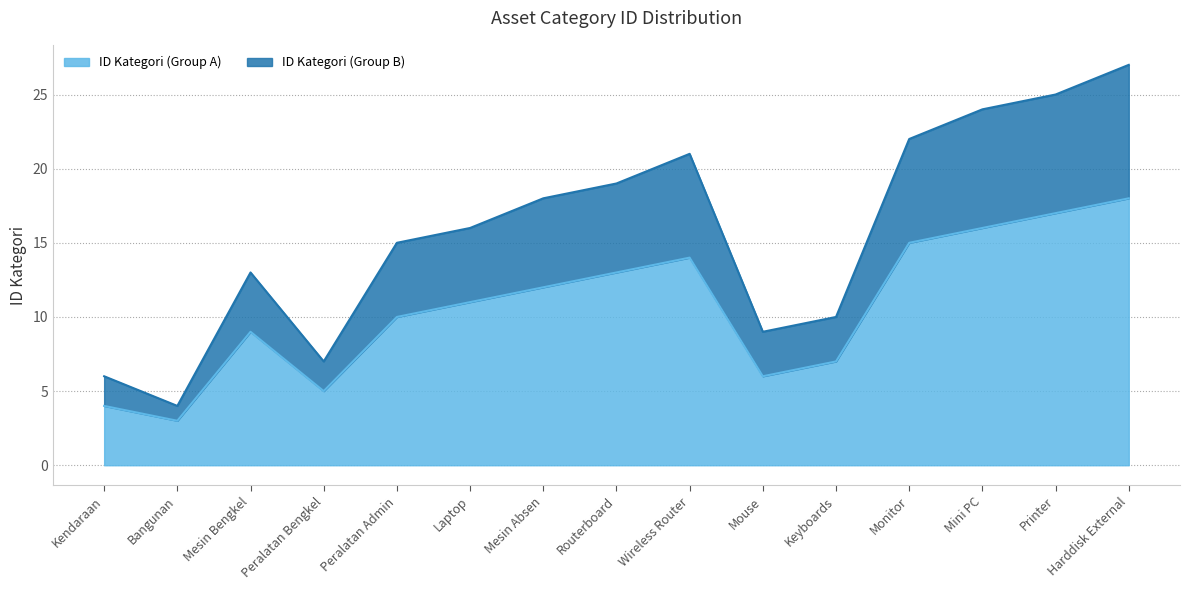

True or false: ID Kategori (Group A) has more than 0 interior local peaks.

True